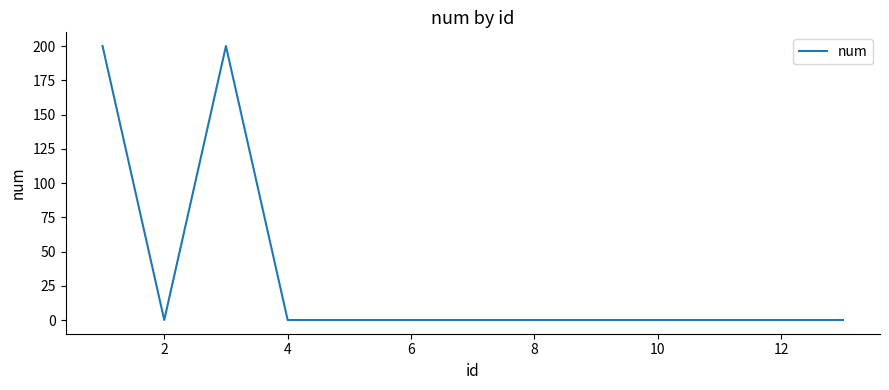

What is the difference between the maximum and minimum values?

200